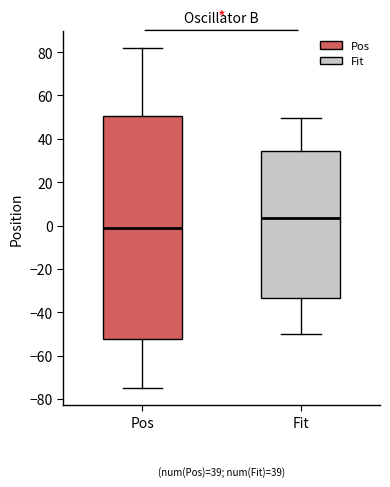

Which box's median line is the lowest?

Pos